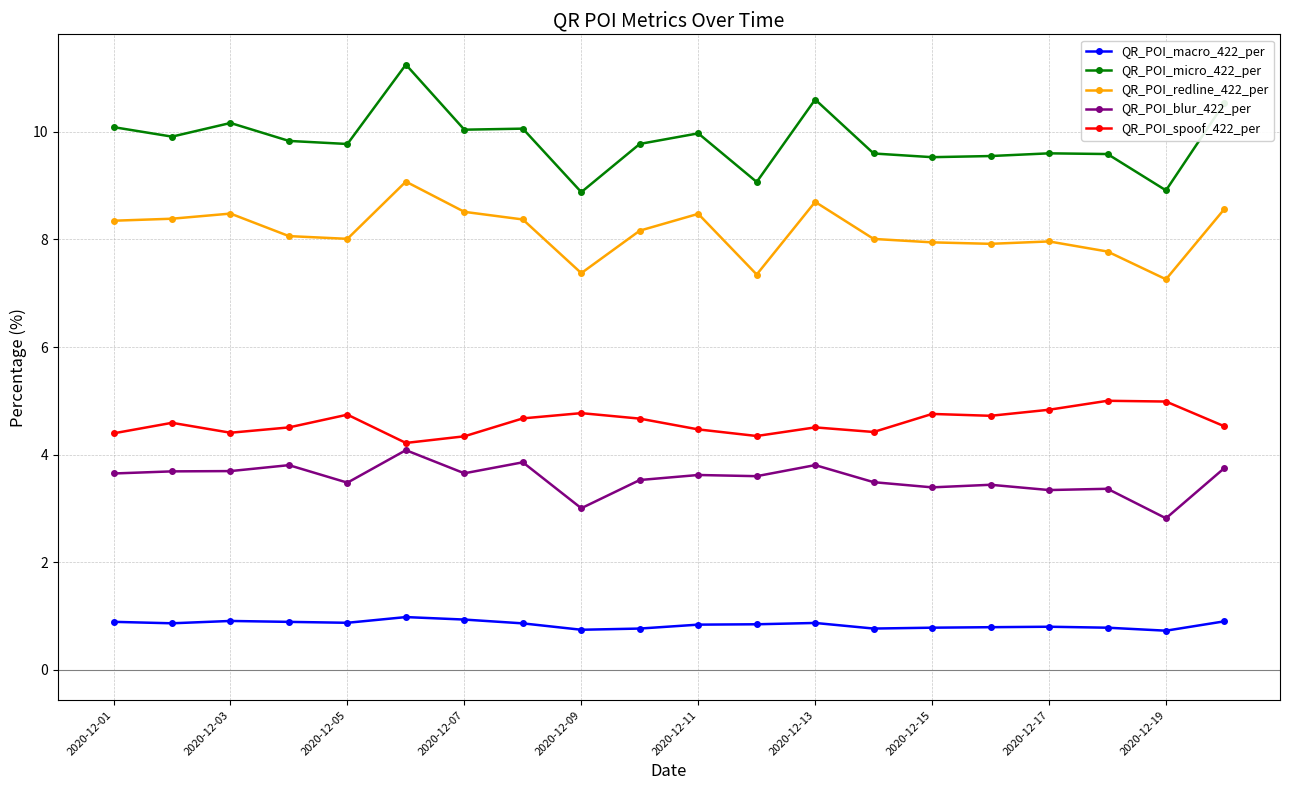

True or false: QR_POI_micro_422_per and QR_POI_redline_422_per cross at least once.

False